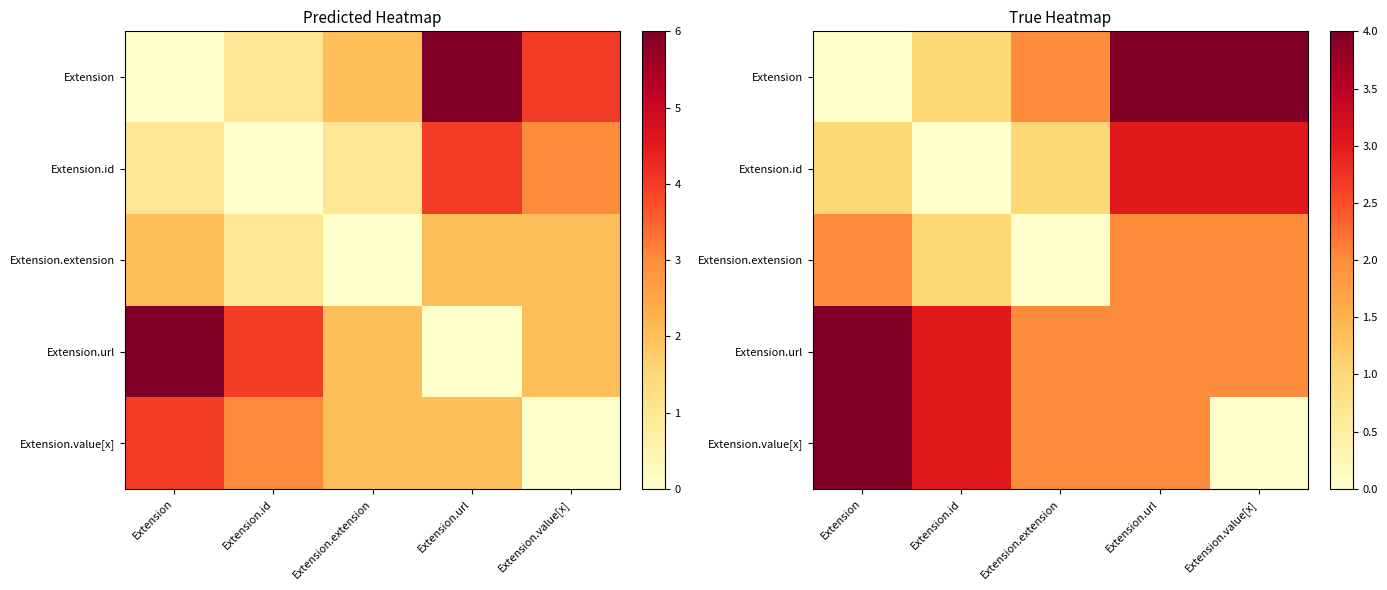

What is the highest value of the Extension.extension series?

2